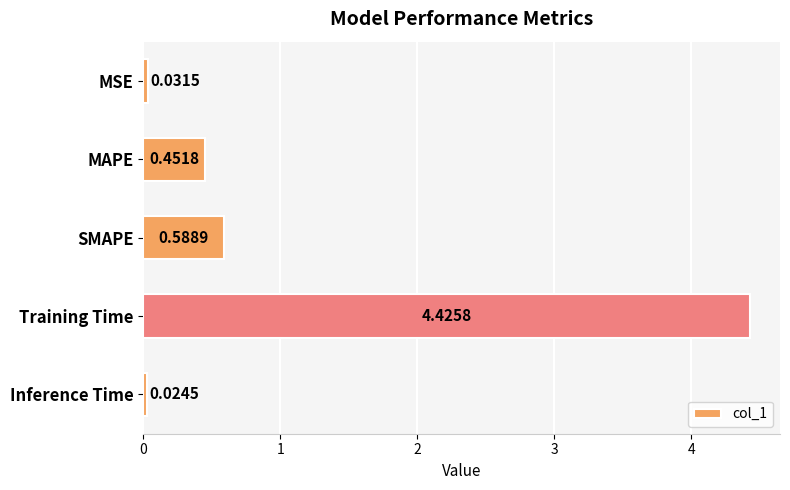

List the labels in order of value, largest first.

Training Time, SMAPE, MAPE, MSE, Inference Time